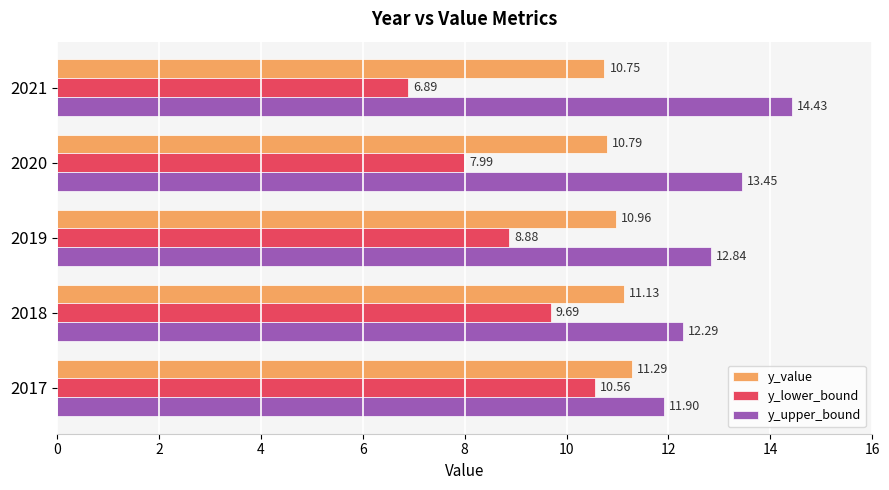

Which series has the widest spread of values?

y_lower_bound